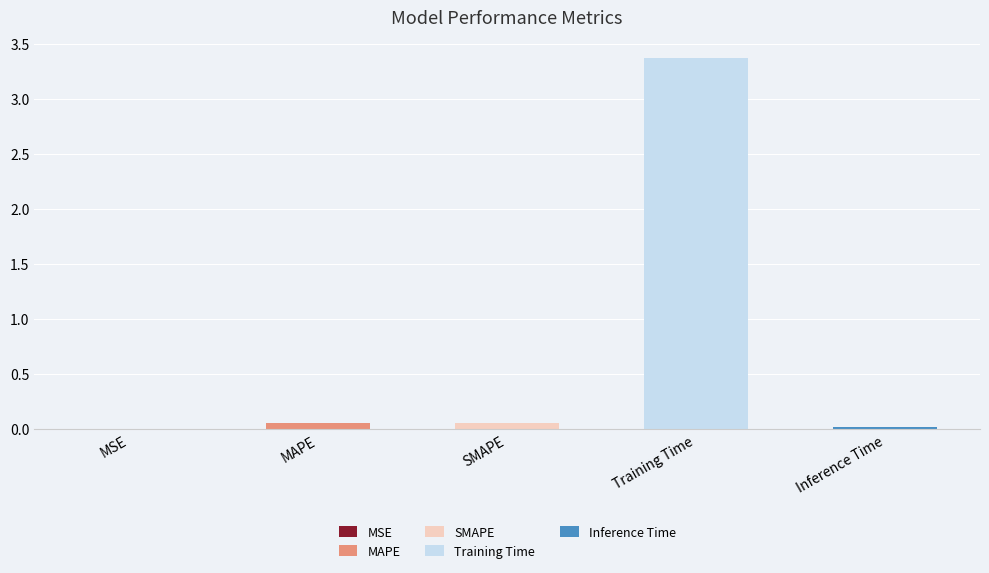

True or false: the data shows 0.0 at MAPE.

False